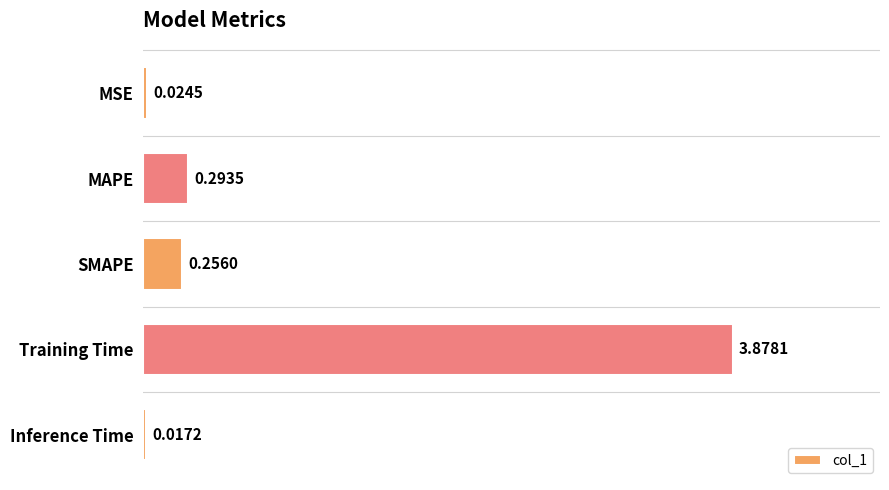

What is the average value?

0.9